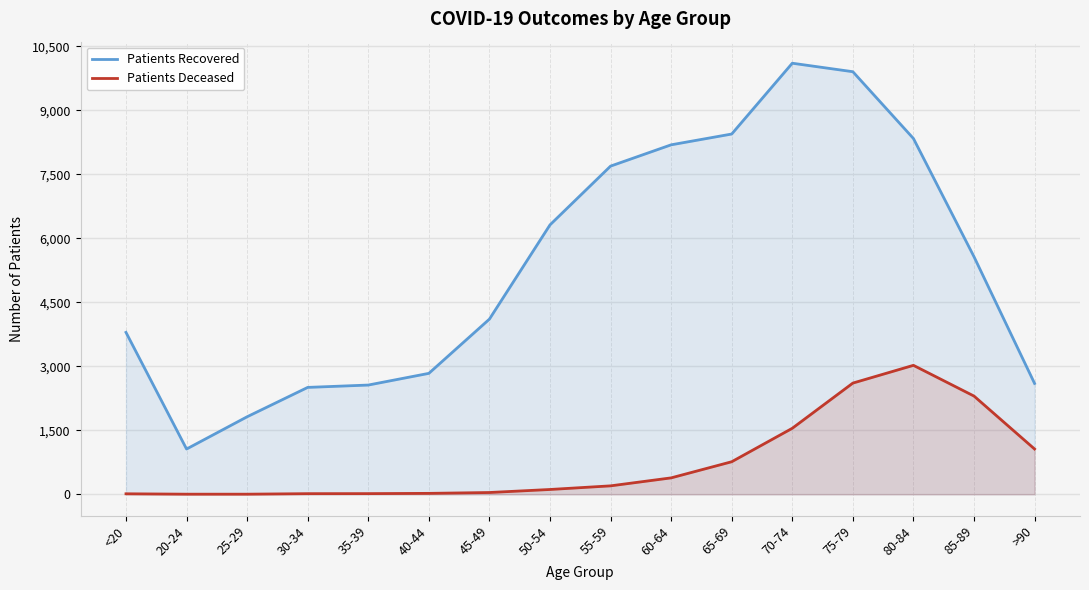

Reading left to right, transcribe all the data shown in this chart.

patients_recovered: <20=3794	20-24=1061	25-29=1817	30-34=2505	35-39=2560	40-44=2834	45-49=4105	50-54=6313	55-59=7690	60-64=8189	65-69=8442	70-74=10101	75-79=9902	80-84=8337	85-89=5567	>90=2598
patients_deceased: <20=12	20-24=3	25-29=3	30-34=15	35-39=16	40-44=22	45-49=42	50-54=113	55-59=198	60-64=385	65-69=763	70-74=1547	75-79=2606	80-84=3022	85-89=2302	>90=1061